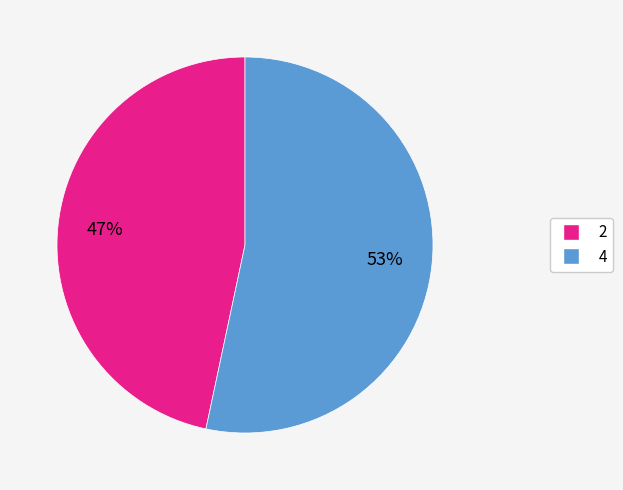

True or false: 2 accounts for 33% of the total.

False